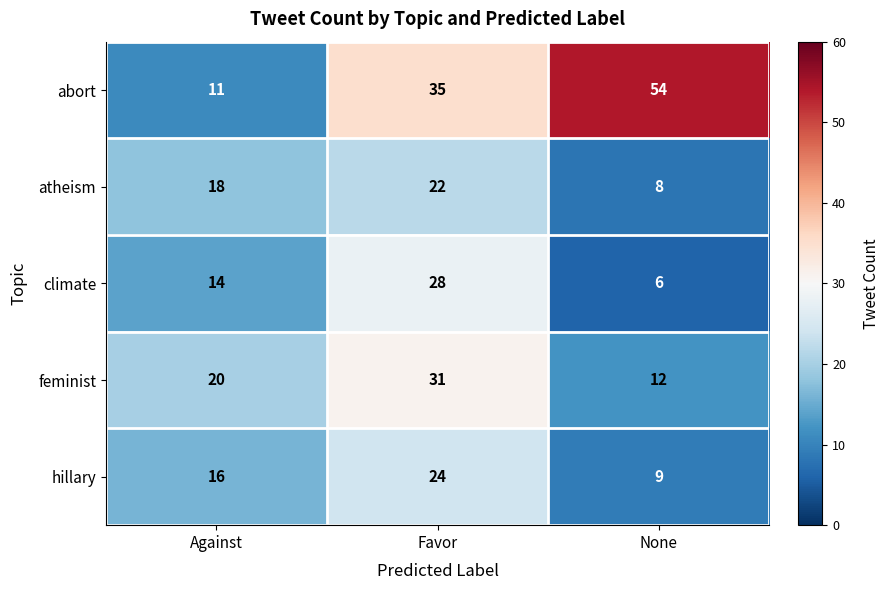

True or false: hillary has a value of 16 at Against.

True